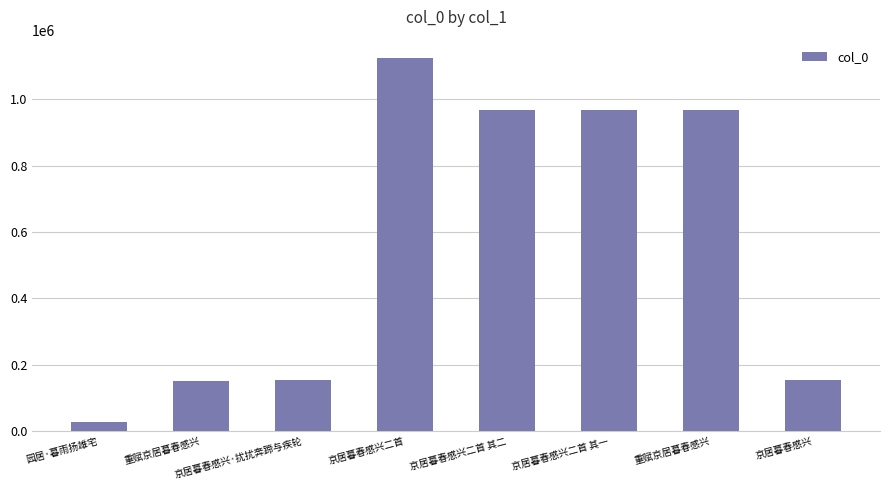

Does the chart contain stacked bars?

No